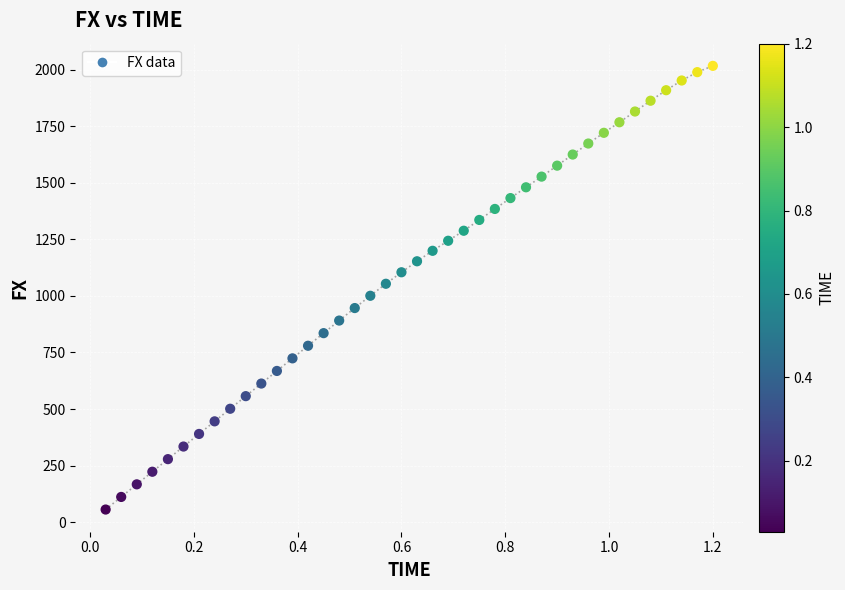

What is the range of X values (max minus min)?

1.2